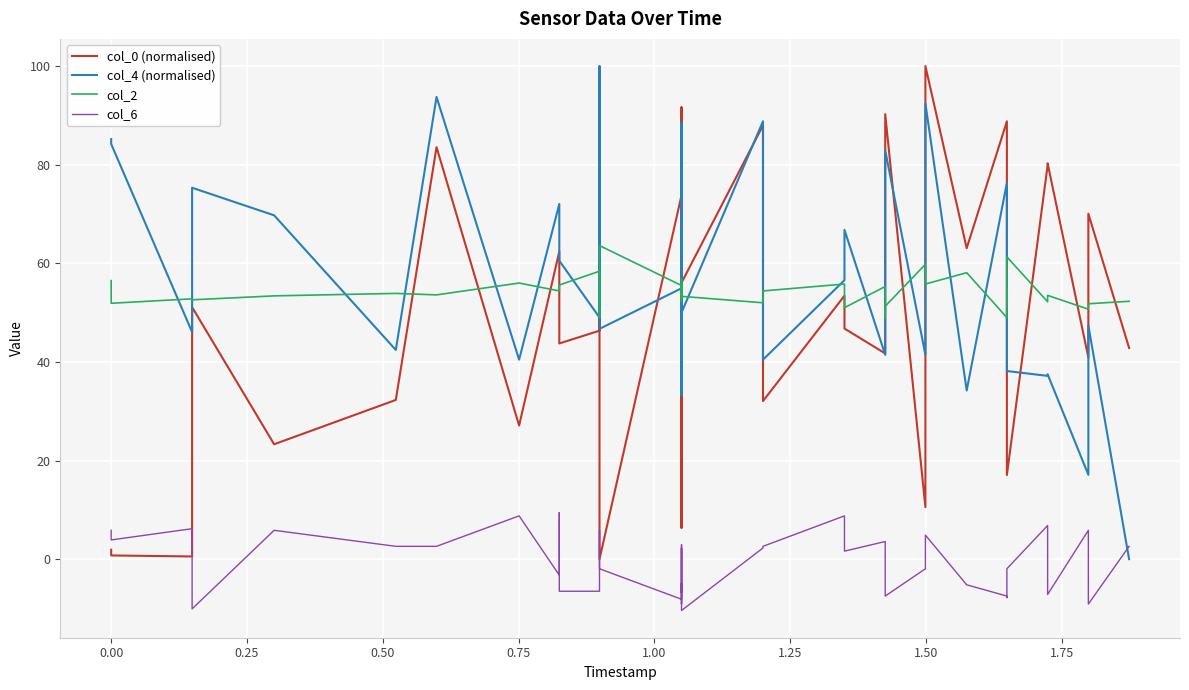

At how many categories does at least one series exceed -5?

40